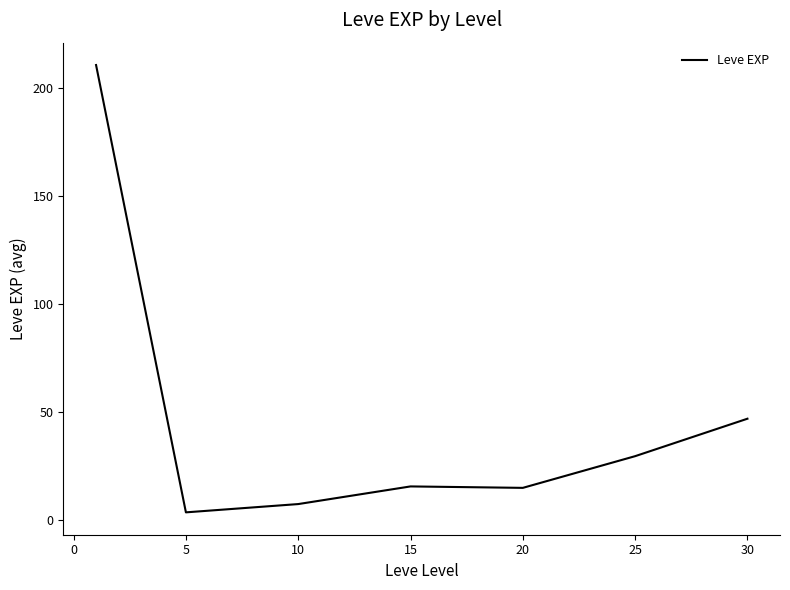

How many distinct data groups are displayed?

1